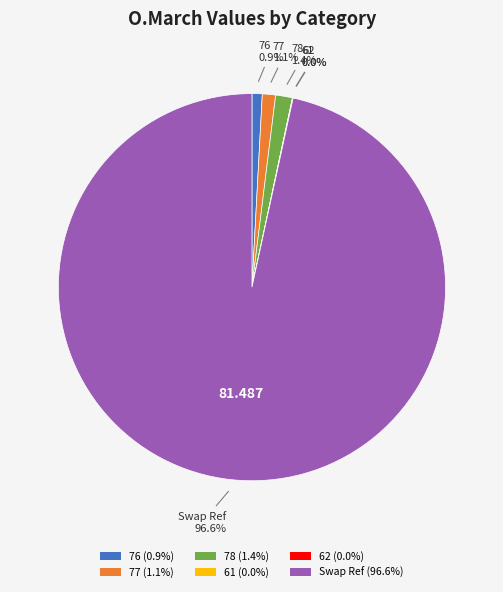

Is there any slice that represents more than half of the pie?

Yes